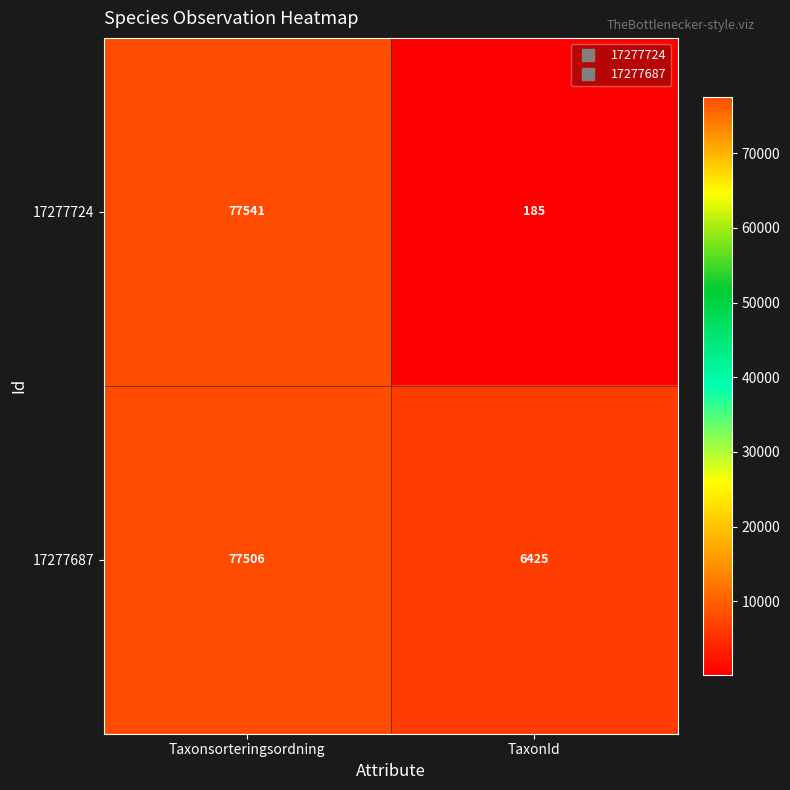

The 17277687 series shows 6425 at TaxonId. True or false?

True